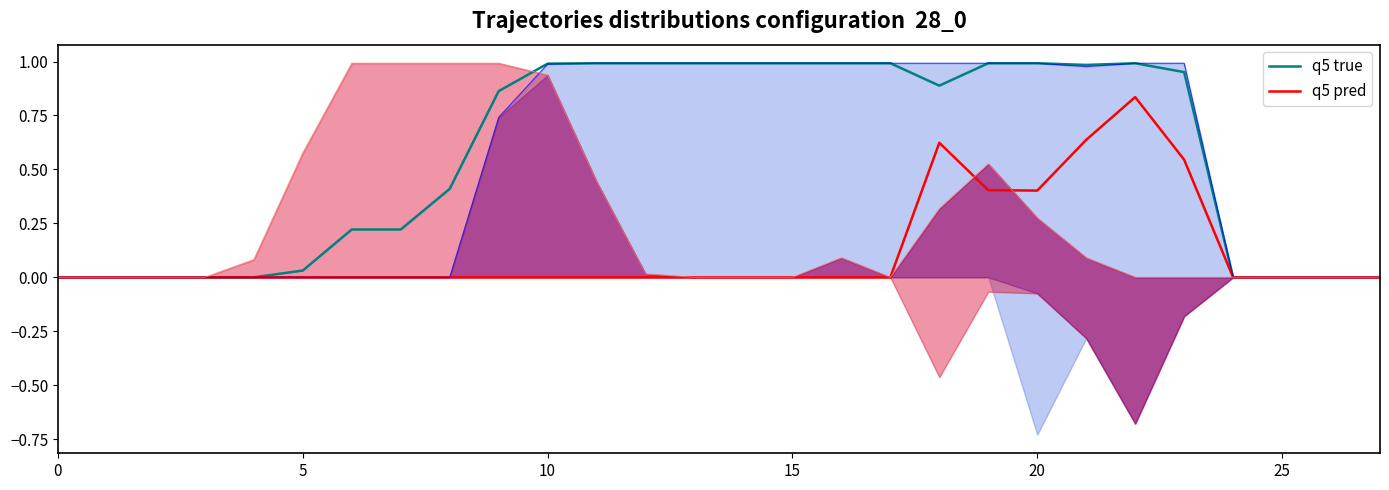

True or false: q5 pred has more than 0 points higher than both neighbors.

True